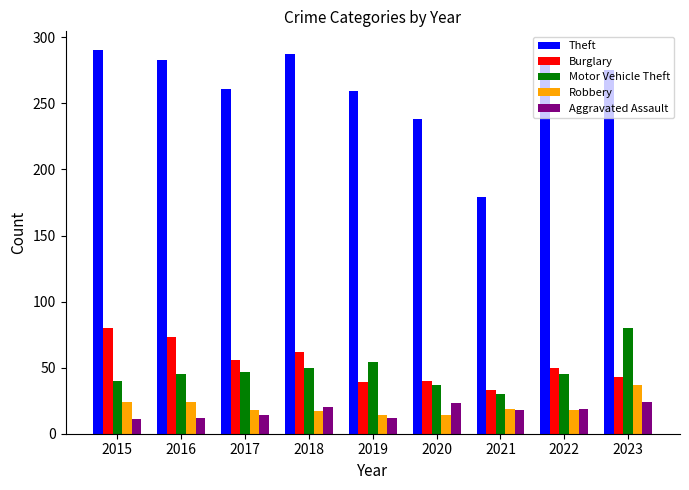

What is the total value across all series at 2018?

436